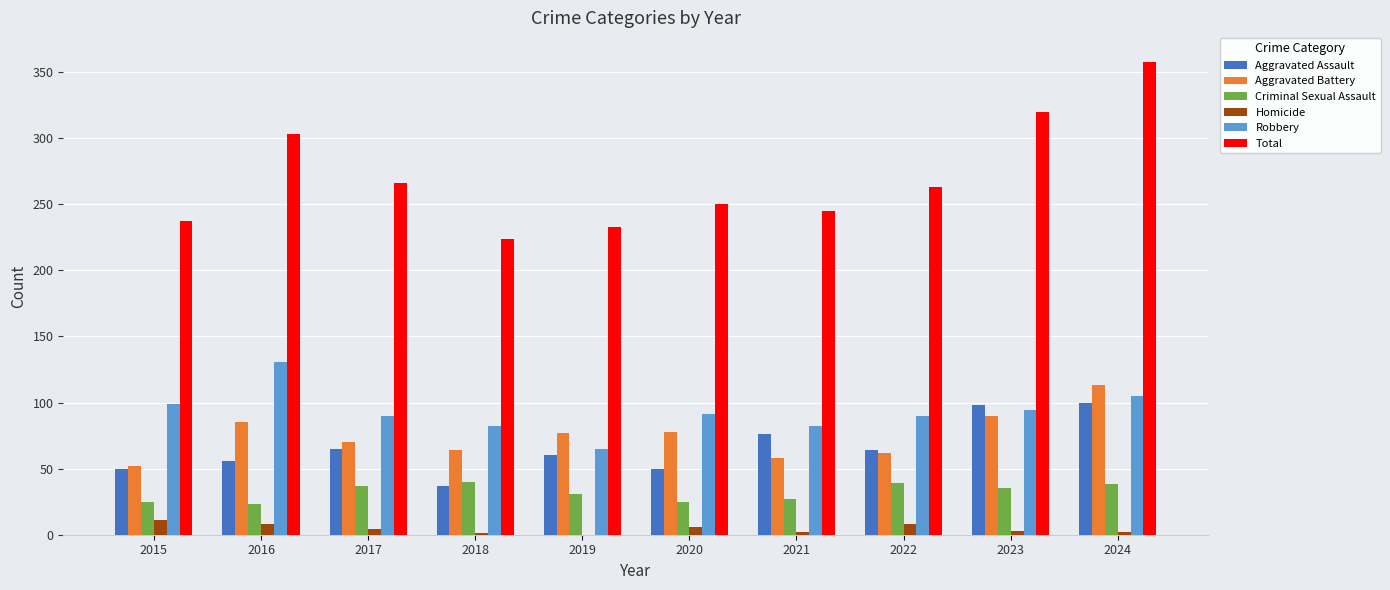

What is the sum of the Aggravated Battery values at 2020 and 2024?

191